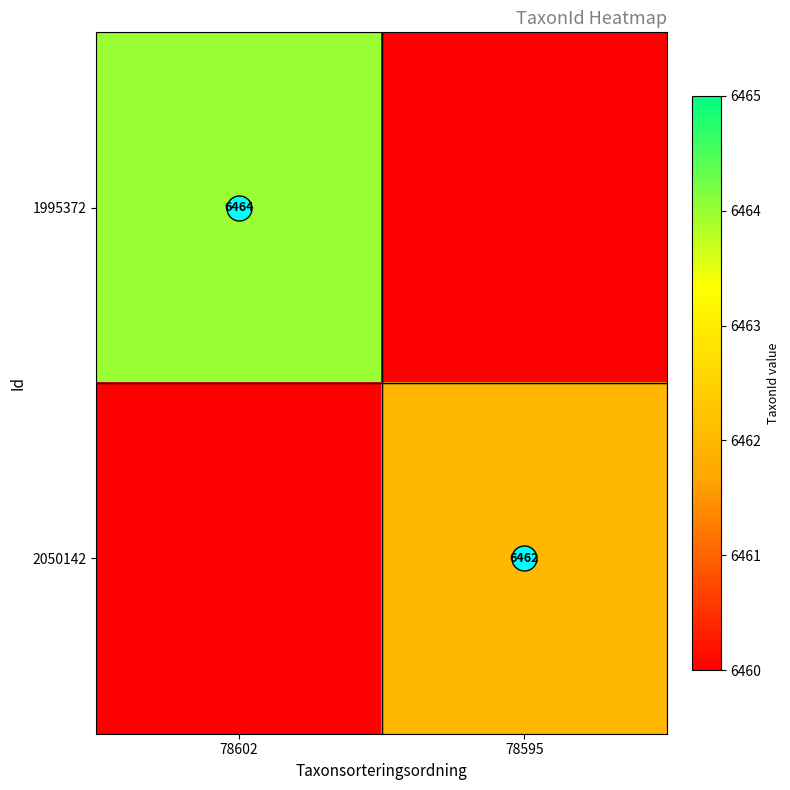

Is the value of 2050142 at 78595 greater than the value of 1995372 at 78602?

No